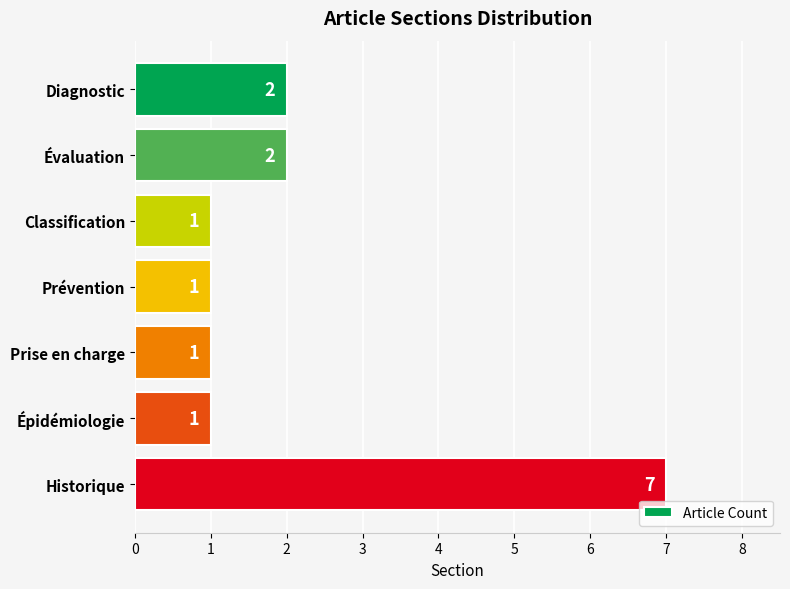

What is the difference between the second highest and minimum values?

1